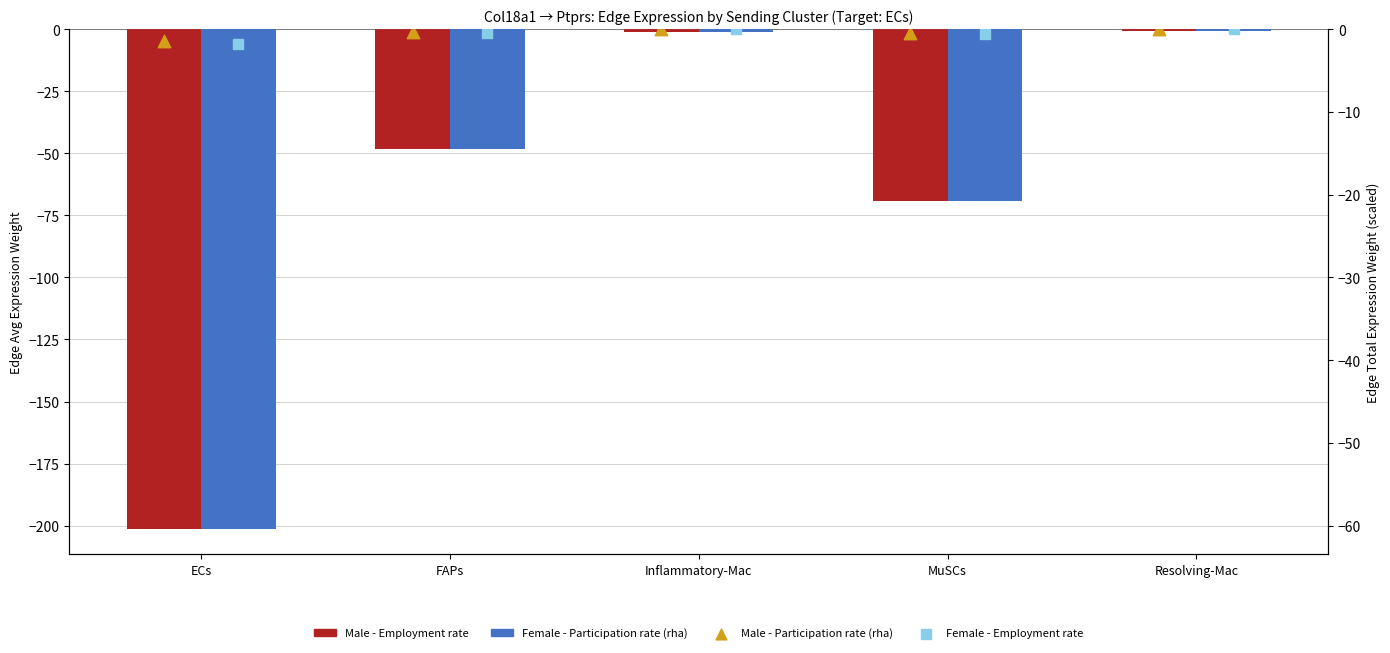

What are all the series names shown in the legend?

Male - Employment rate, Male - Participation rate (rha), Female - Participation rate (rha), Female - Employment rate